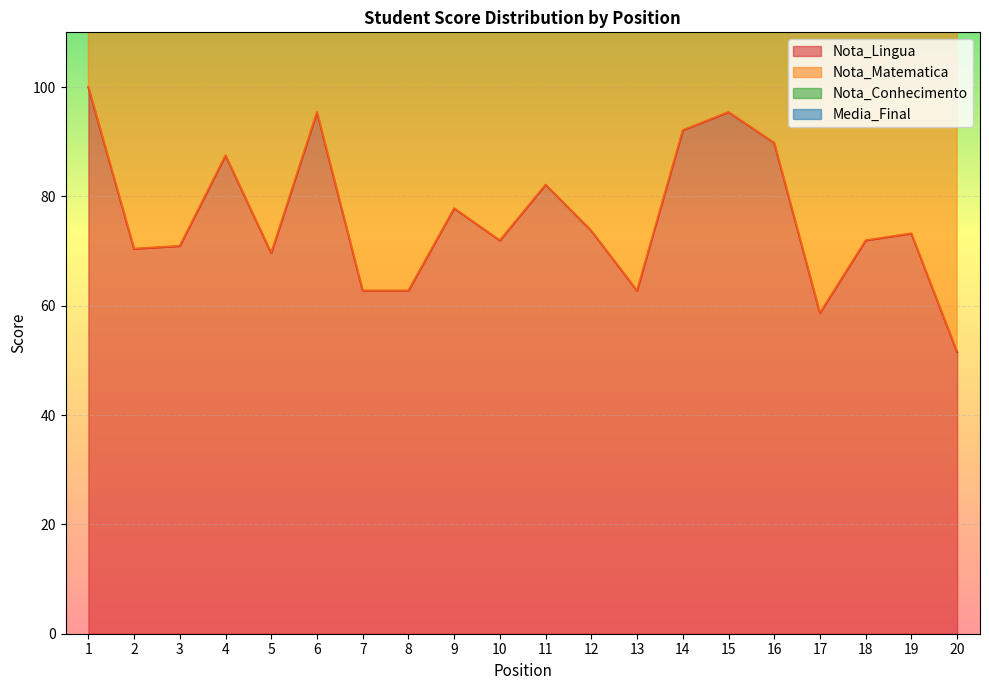

What is the spread (max minus min) of values at 15?

129.6